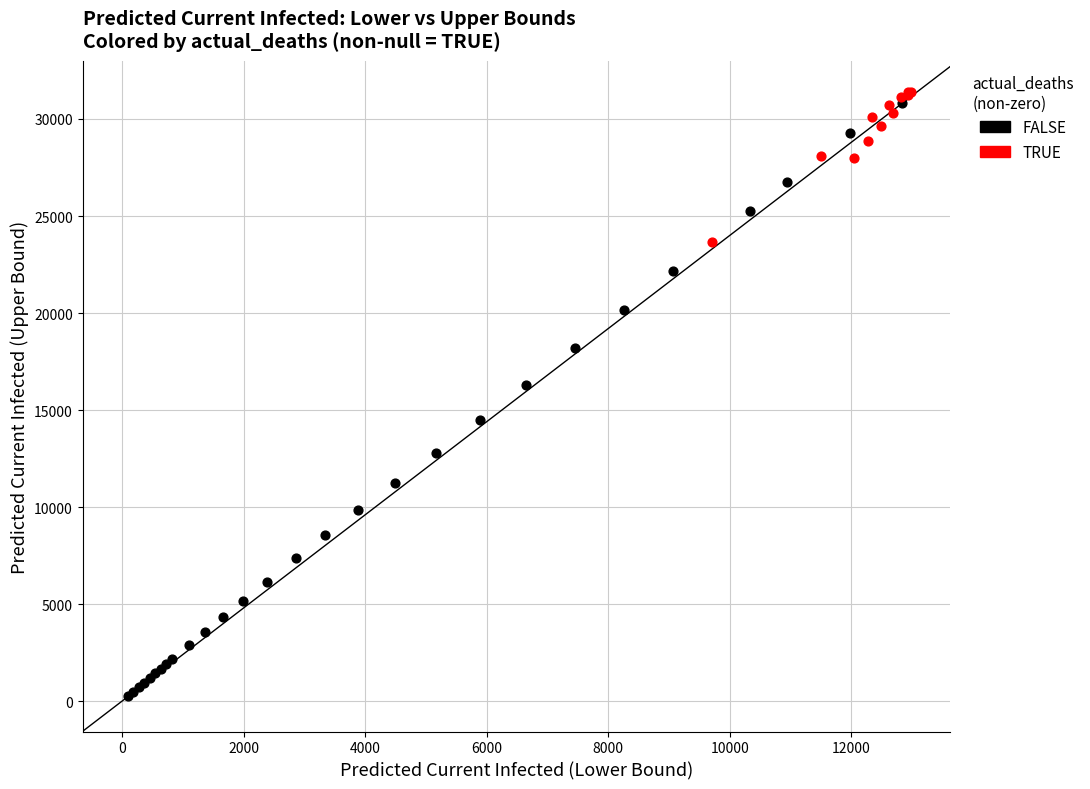

Which series contains the lowest Y value?

FALSE